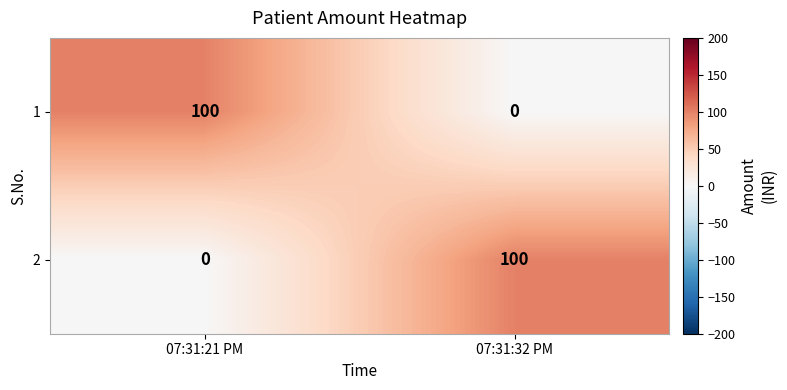

Reading left to right, list all the values displayed in this chart.

1: 100	0
2: 0	100